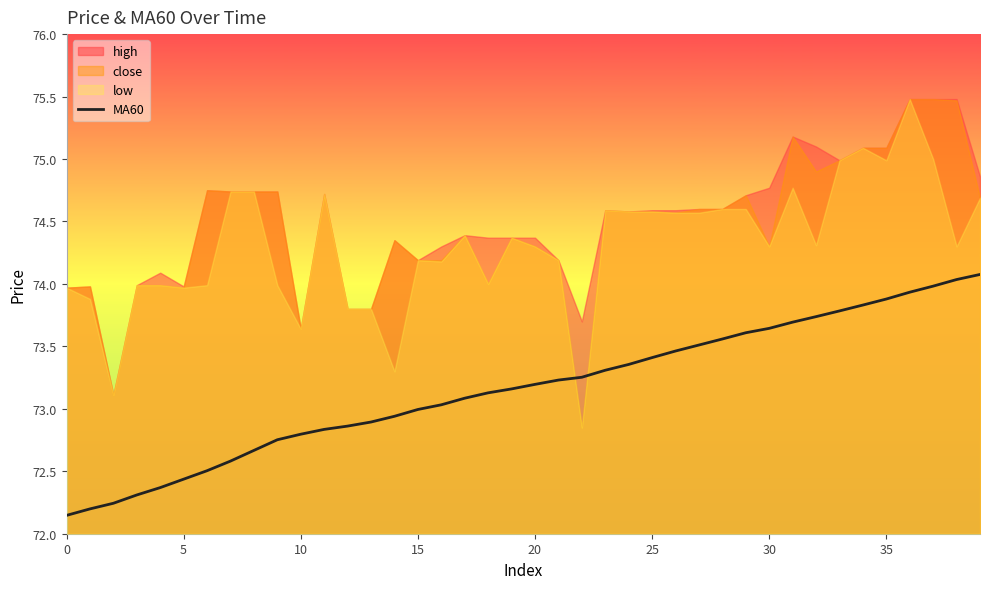

At which label is the value closest to 73?

15